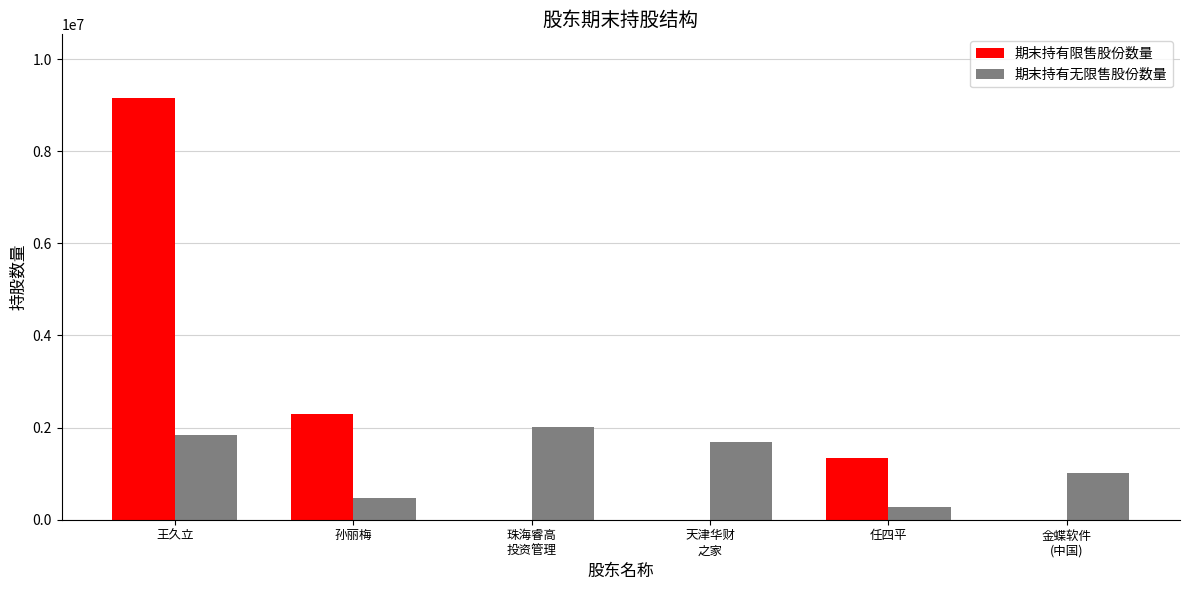

Count the 期末持有限售股份数量 values in the range 0 to 2290966.

5